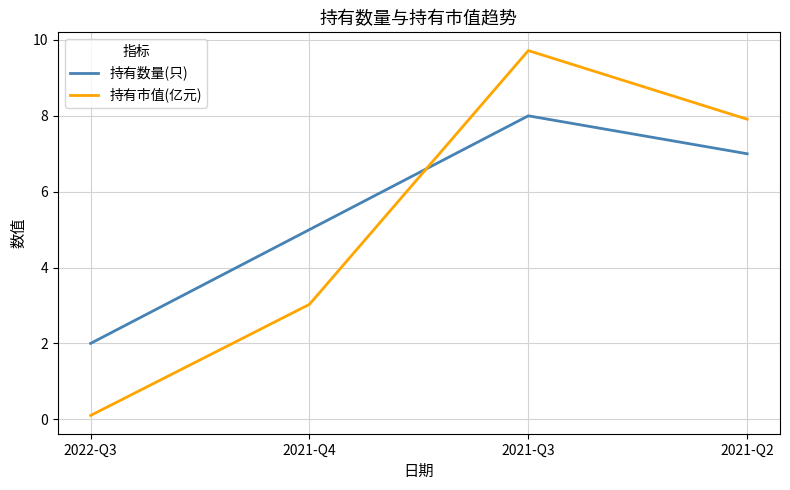

What is the difference between the second highest and second lowest values in the 持有市值(亿元) series?

4.9